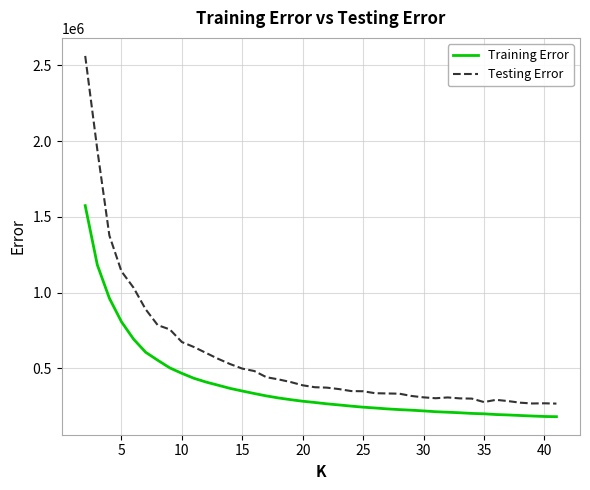

List the series in order of their peak value, lowest first.

Training Error, Testing Error